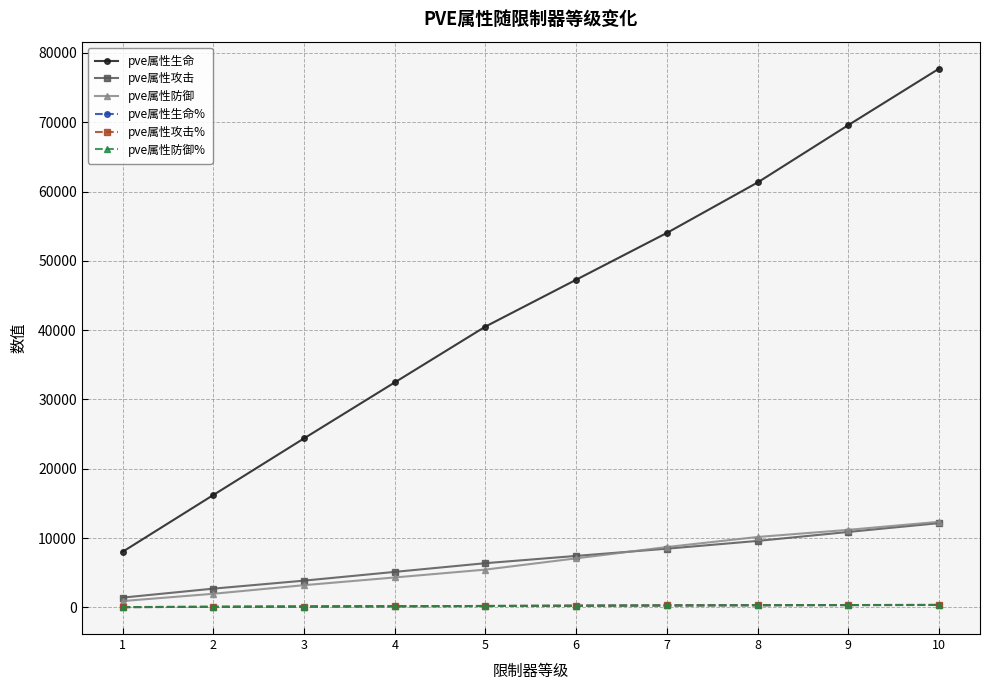

What is the minimum value for pve属性生命%?

40